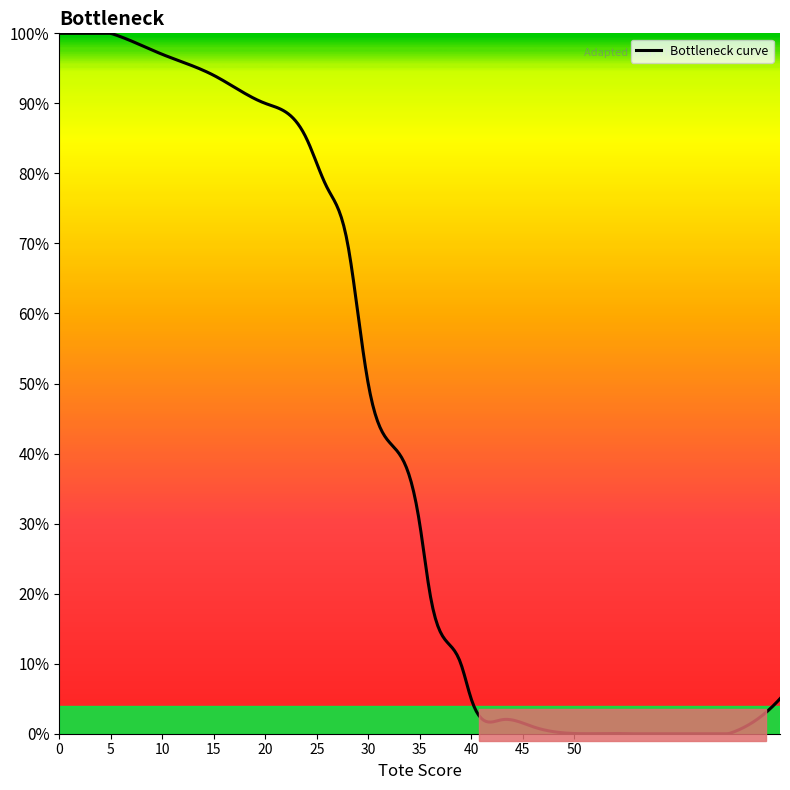

What is the difference between the maximum and minimum values?

100.0